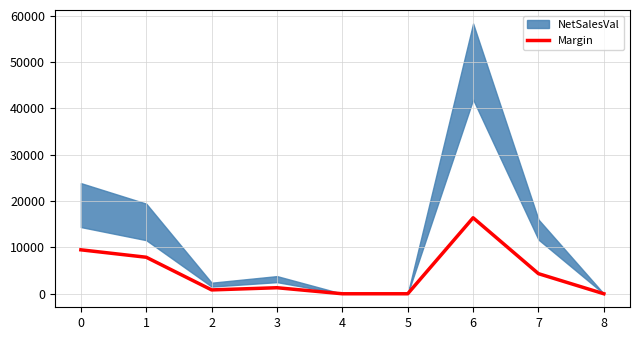

The value of Margin at 5 is 0.0. True or false?

True